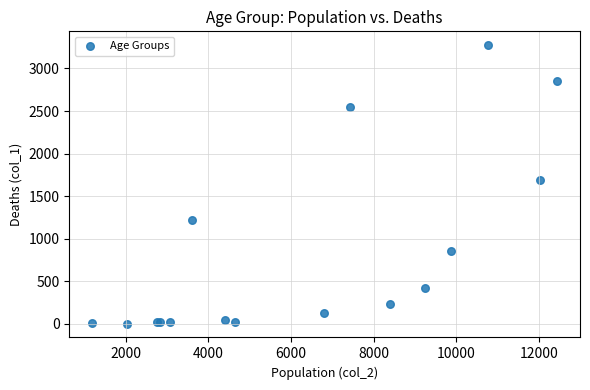

What Y value in the scatter plot is closest to 1638?

1690